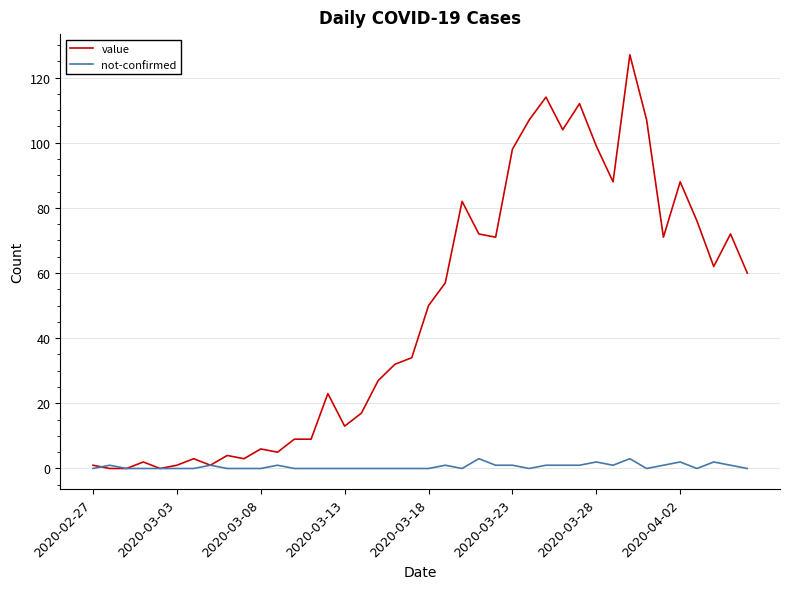

Which series has the largest total across all categories?

value